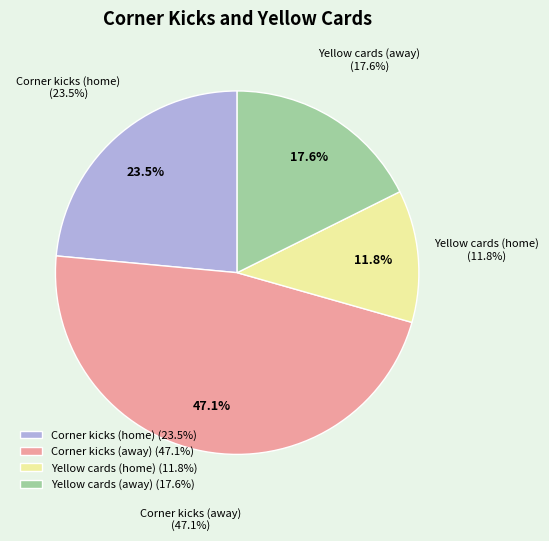

Is the sum of Yellow cards (home) and Yellow cards (away) greater than half?

No